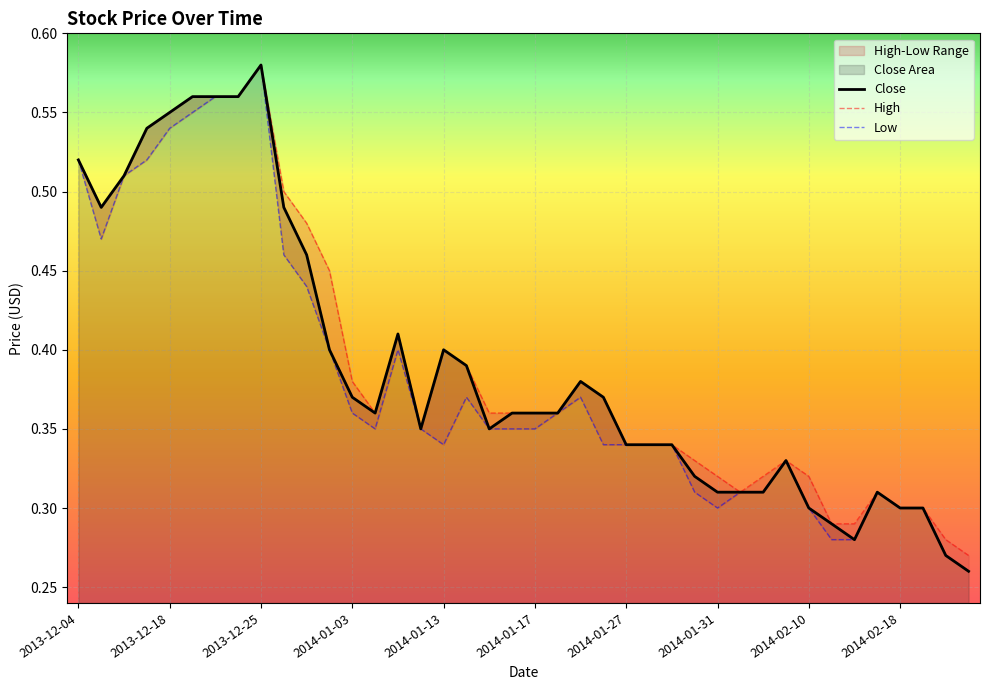

True or false: Low has a value of 0.4 at 2014-01-02.

True